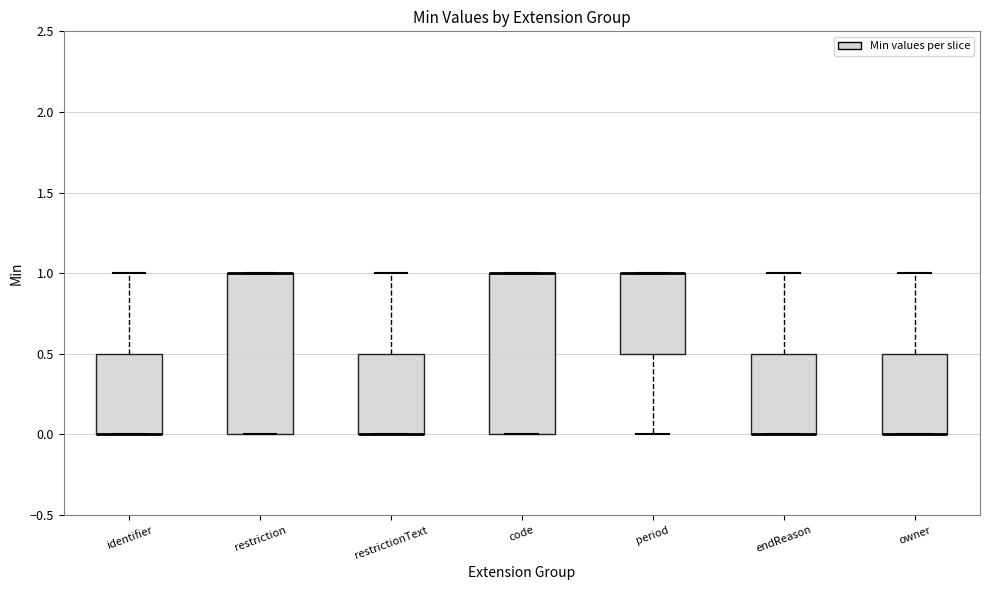

Where does the upper whisker of the box for identifier end on the y-axis? The values are not printed on the chart, so give them approximately, as read against the axis.

1.0